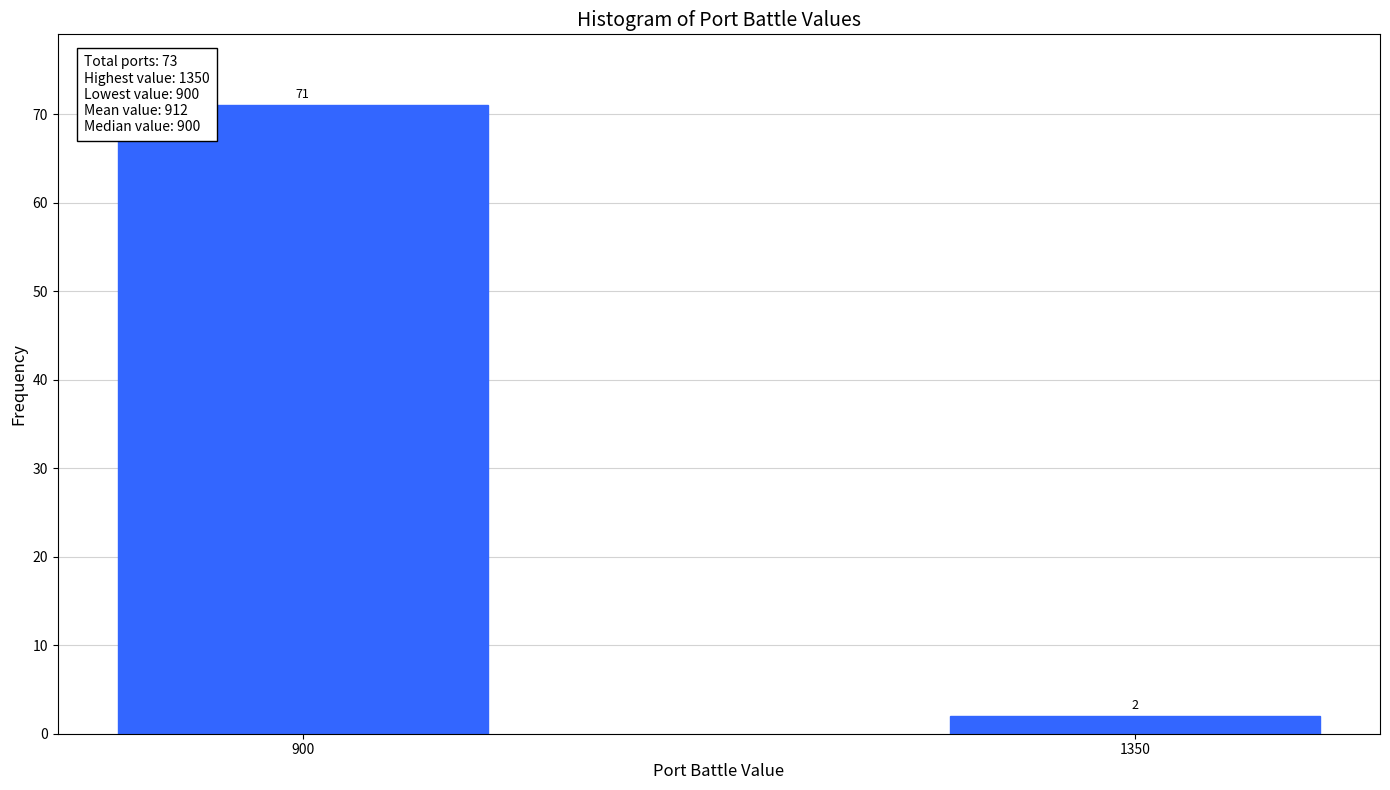

Reading right to left, transcribe all the data shown in this chart.

2	71